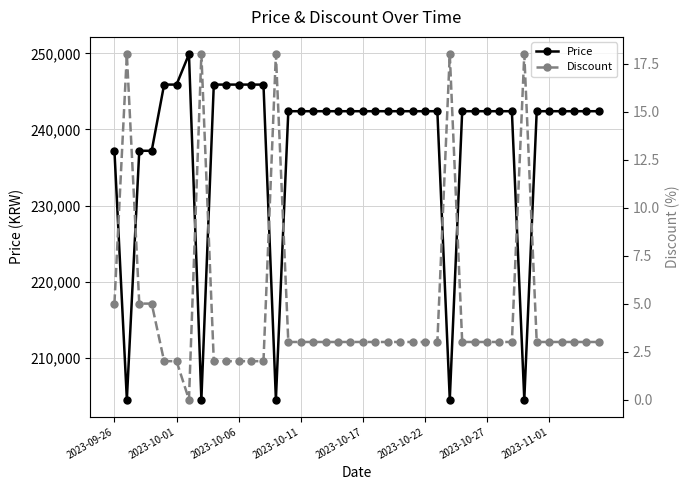

True or false: Discount has a value of 7 at 27.

False